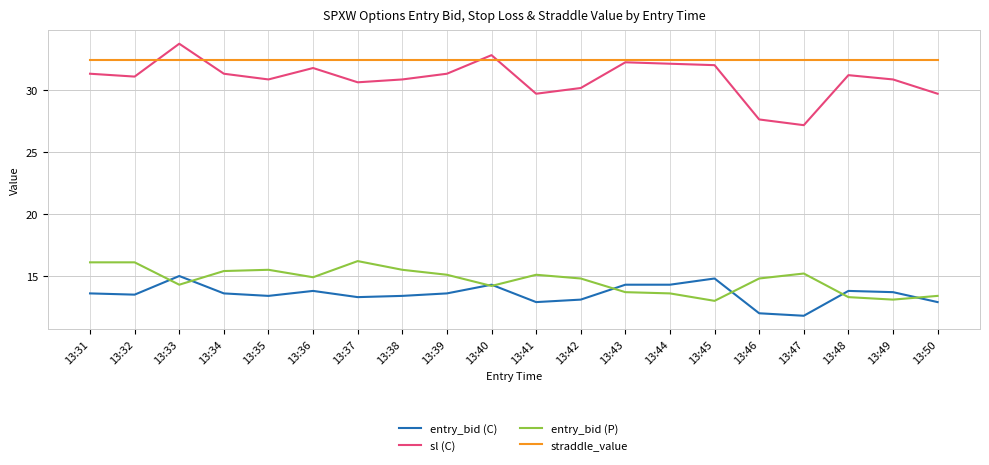

At 13:41, list the series in order from smallest to largest.

entry_bid (C), entry_bid (P), sl (C), straddle_value